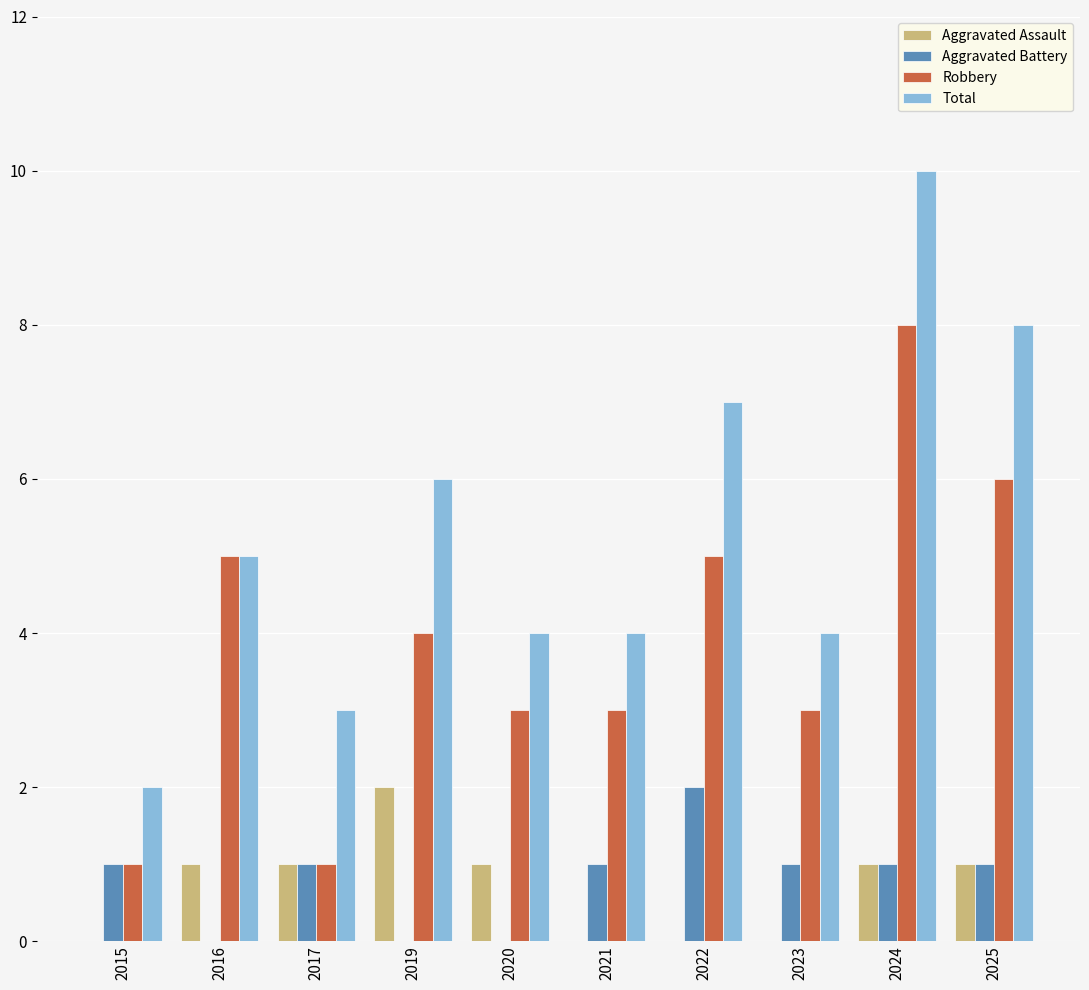

The value of Aggravated Assault at 2016 is 1. True or false?

True